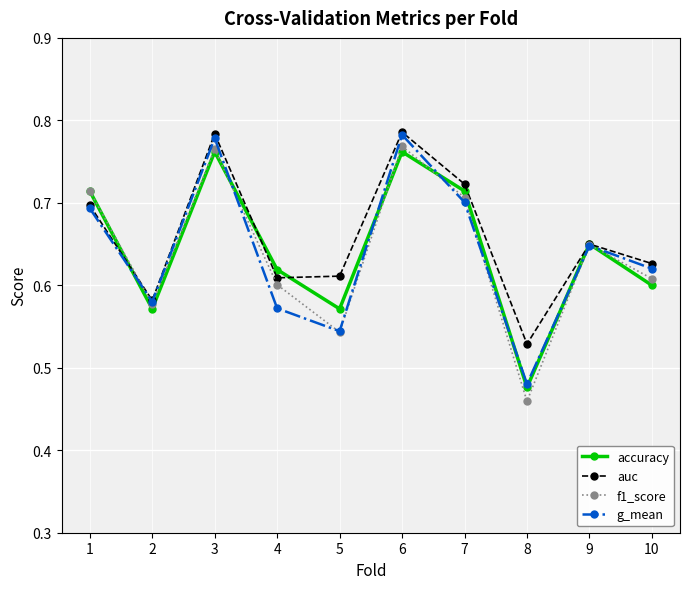

In g_mean, how many points are higher than both neighbors (excluding endpoints)?

3